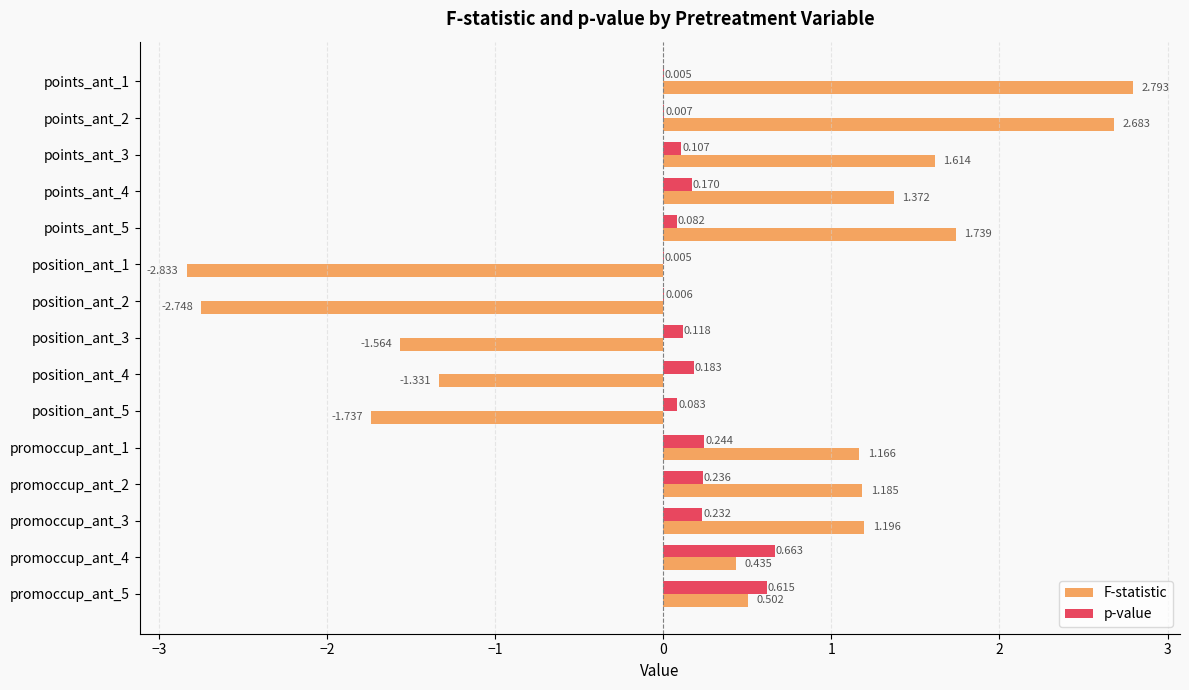

Which series has the largest total across all categories?

F-statistic